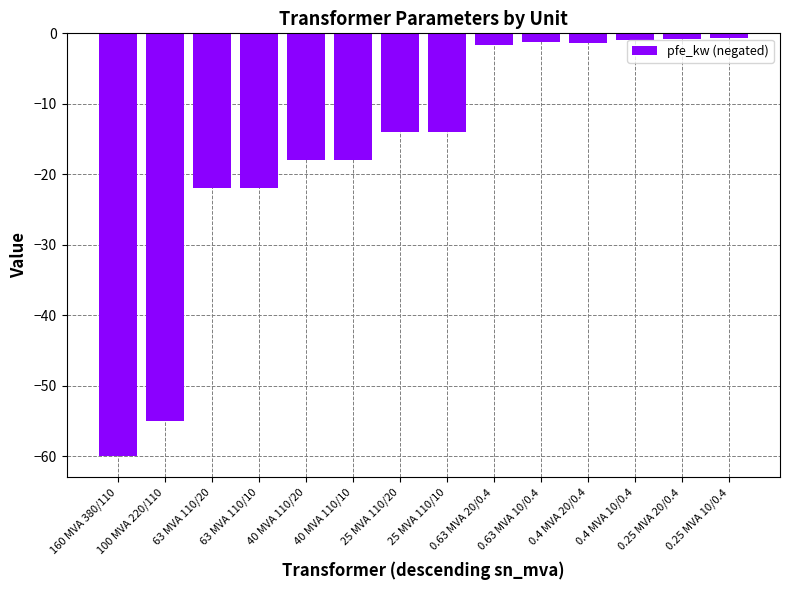

Which has a higher value, 40 MVA 110/20 or 0.4 MVA 20/0.4?

0.4 MVA 20/0.4